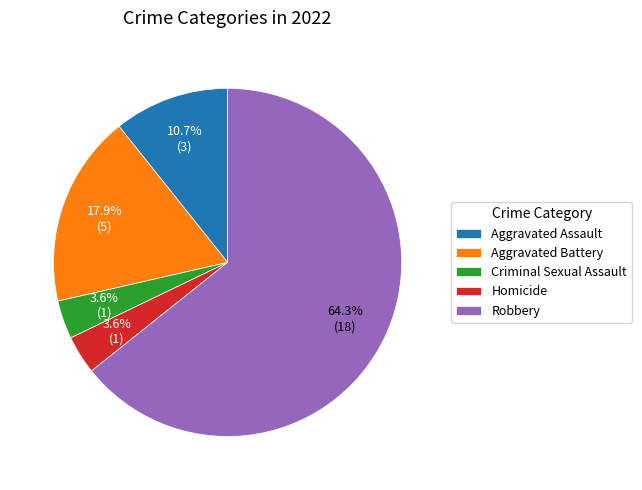

Is Aggravated Assault the majority of the pie?

No